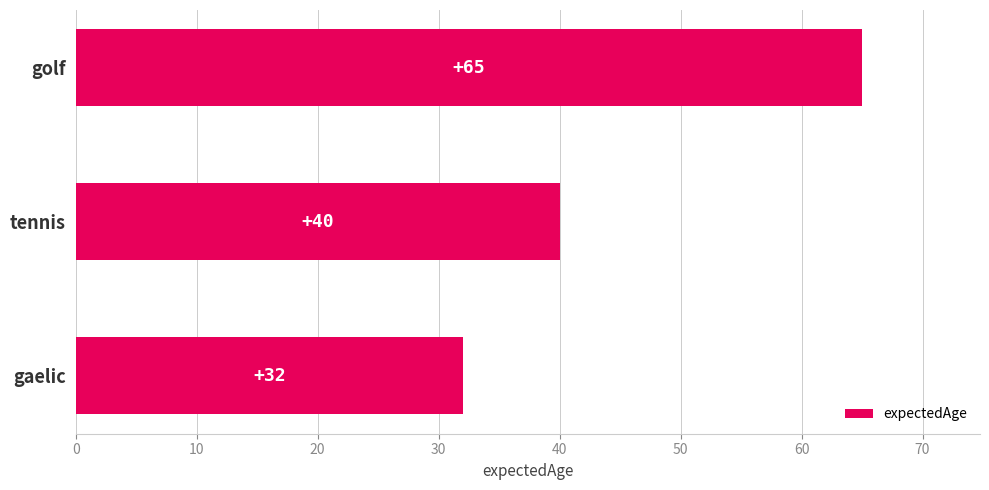

Are the bars grouped side by side (vs. stacked)?

No